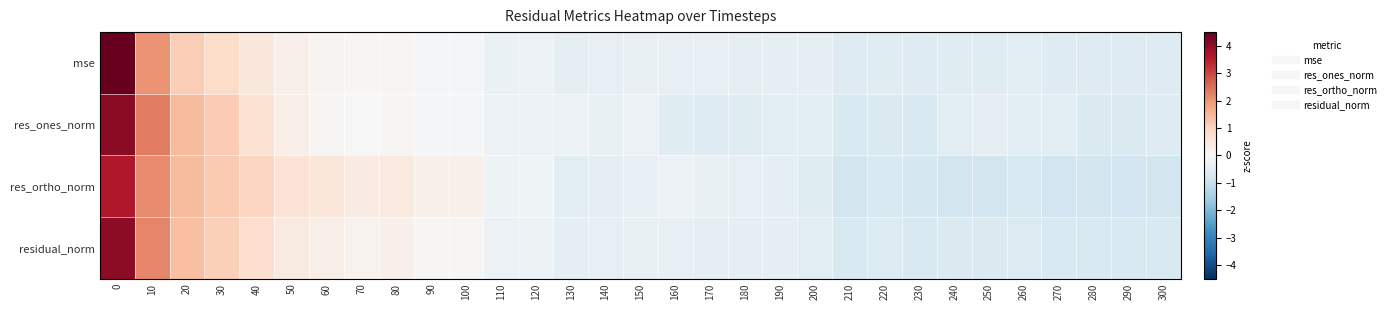

Which label corresponds to the smallest value in the chart?

290